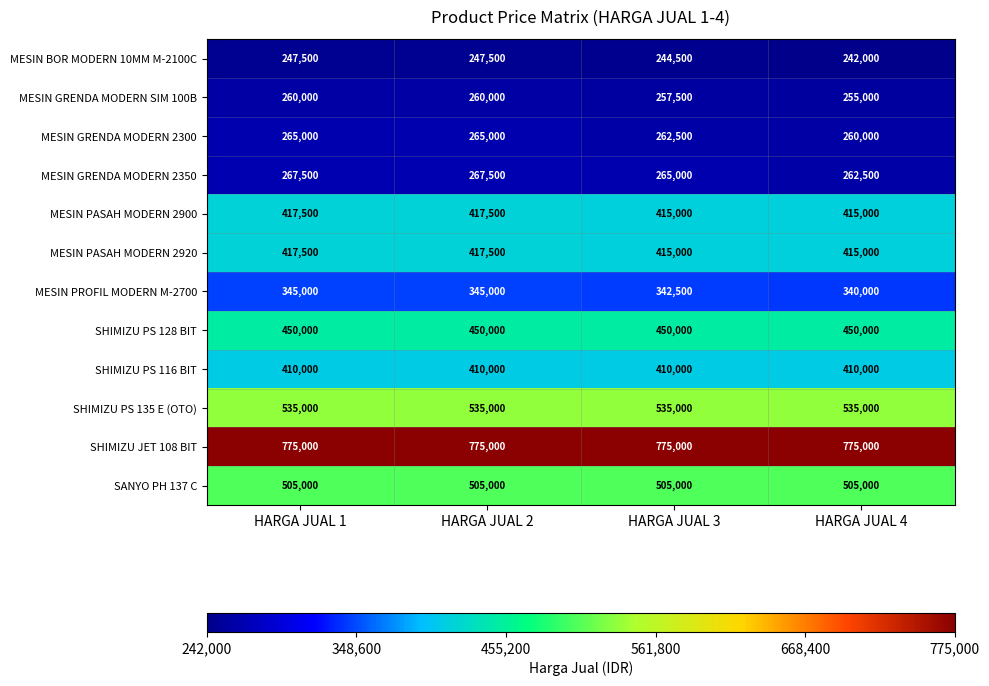

Between HARGA JUAL 2 and HARGA JUAL 4, which series saw the biggest shift?

MESIN BOR MODERN 10MM M-2100C